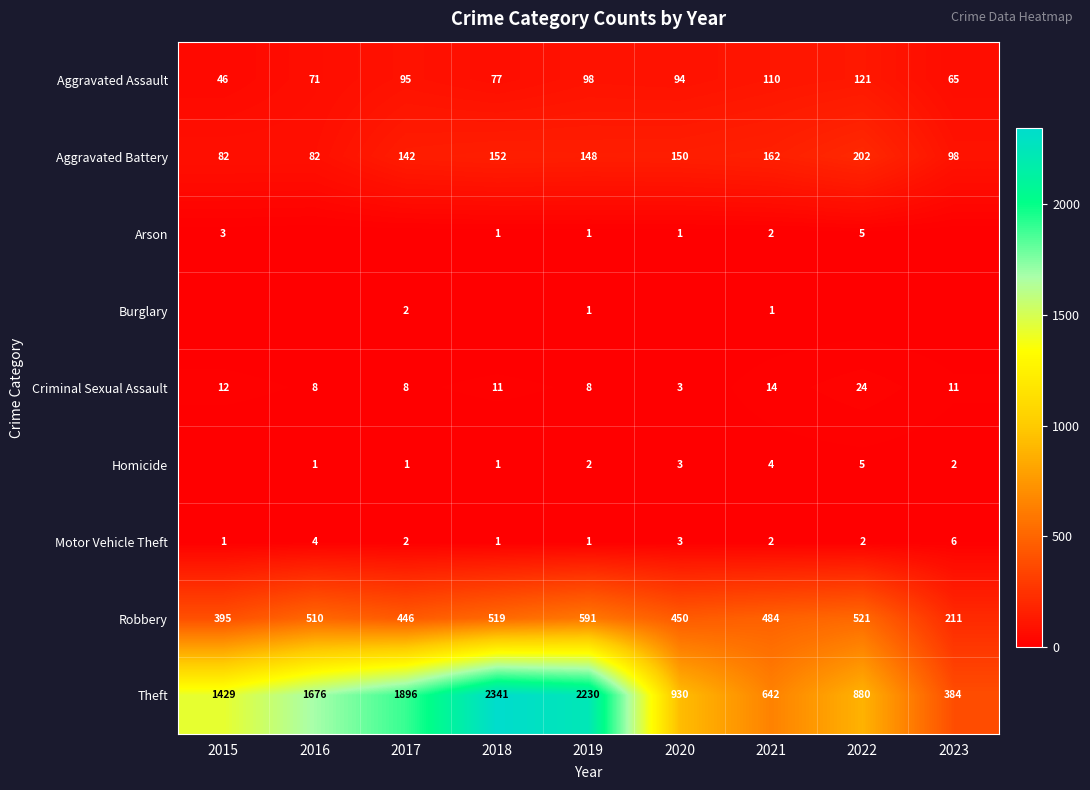

List the labels in order of Robbery value, smallest first.

2023, 2015, 2017, 2020, 2021, 2016, 2018, 2022, 2019